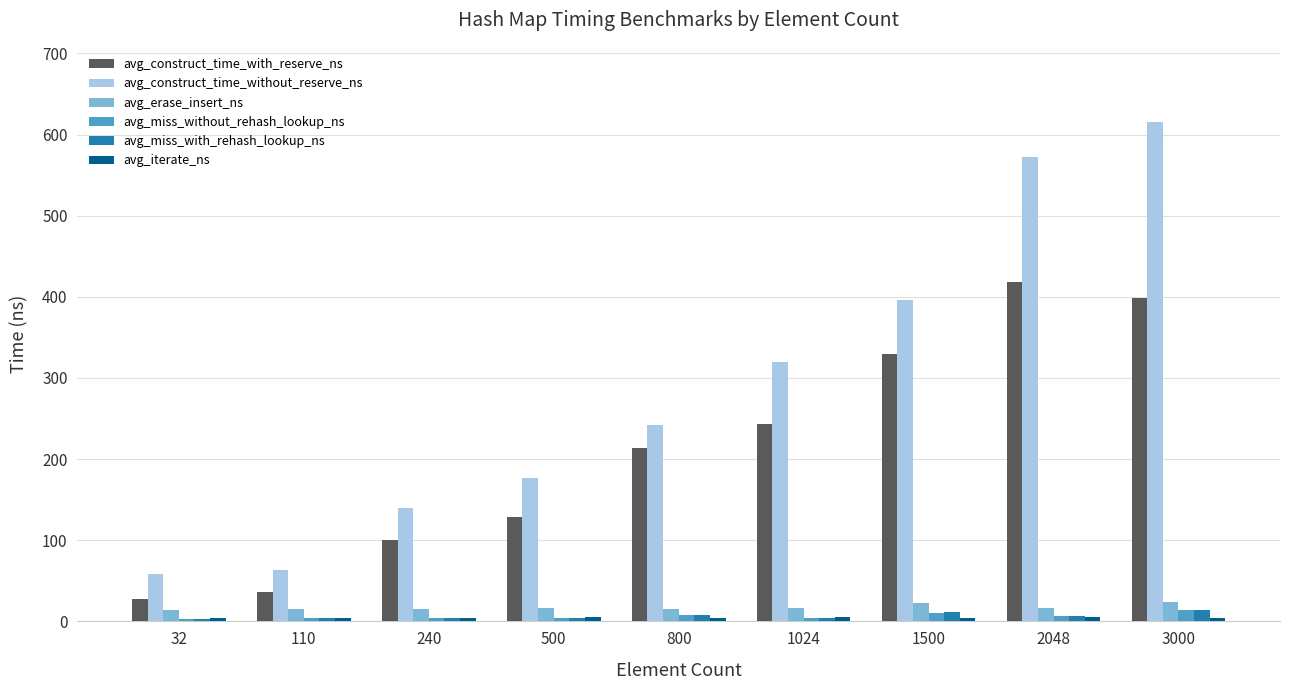

What is the total value across all series at 1500?

775.1